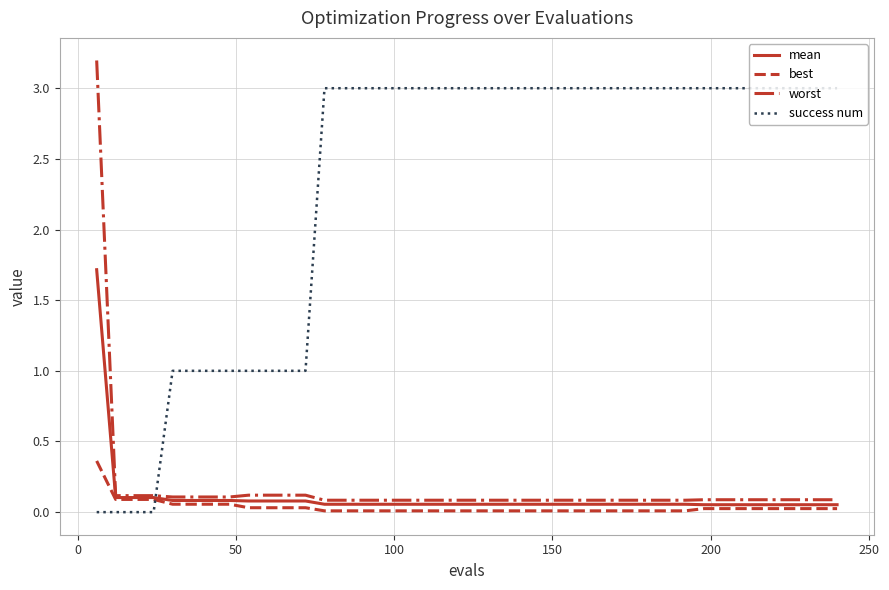

Rank the series by their maximum value, from highest to lowest.

worst, success num, mean, best